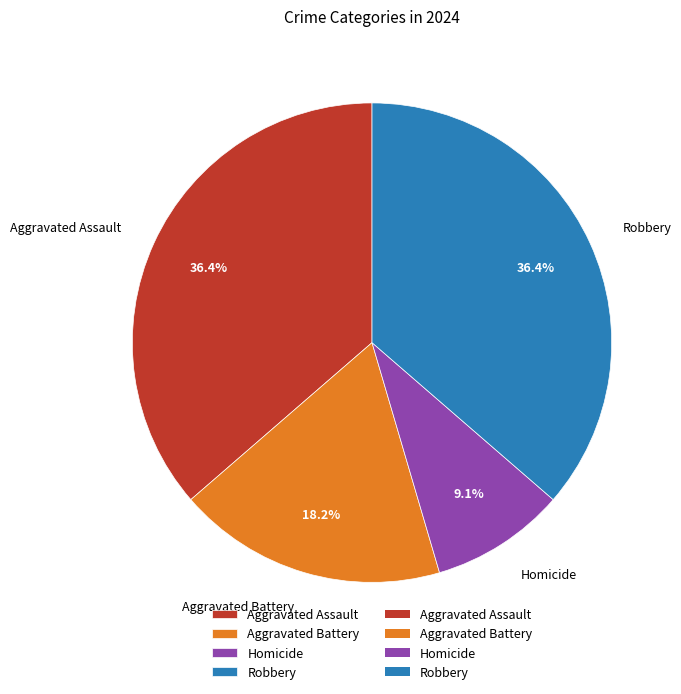

To the nearest percent, what is the difference between the Aggravated Battery and Homicide slice percentages?

9%